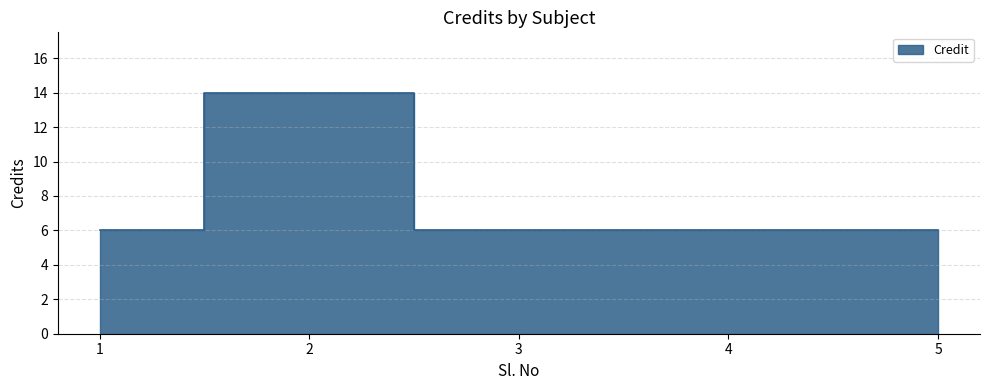

True or false: the data has more than 0 interior local peaks.

True